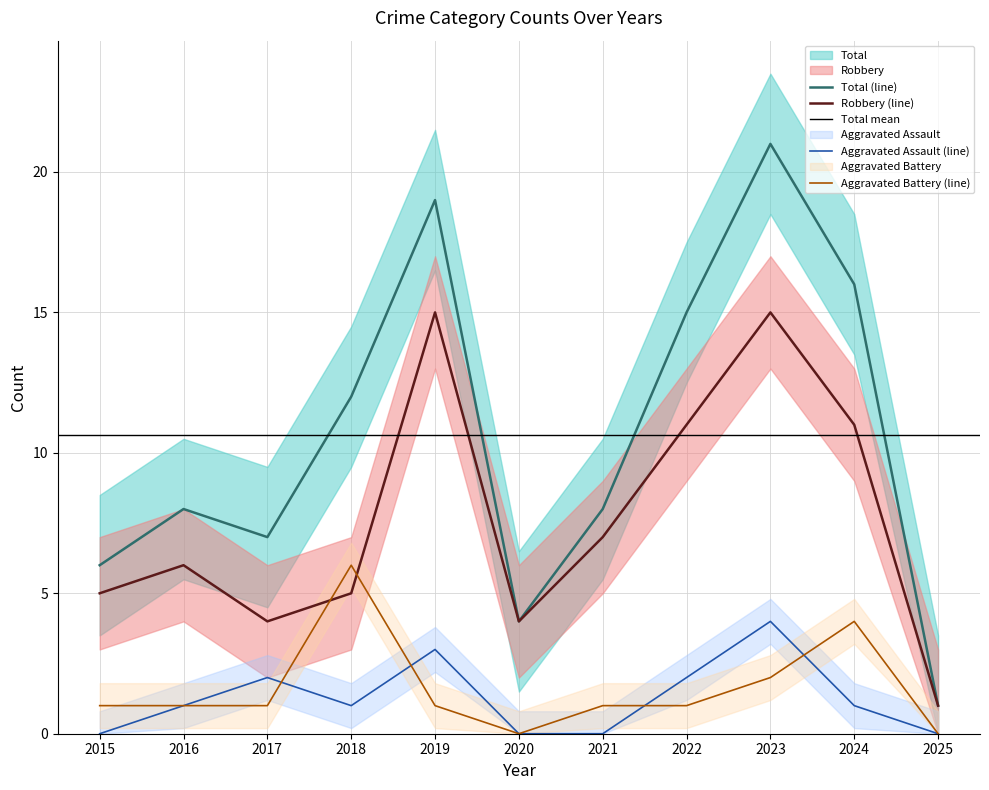

Count the Aggravated Battery values in the range 1 to 2.

7